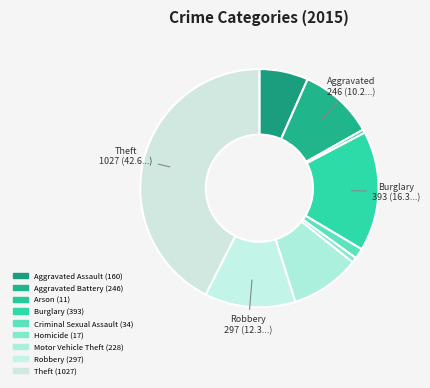

Is there any slice that represents more than half of the pie?

No